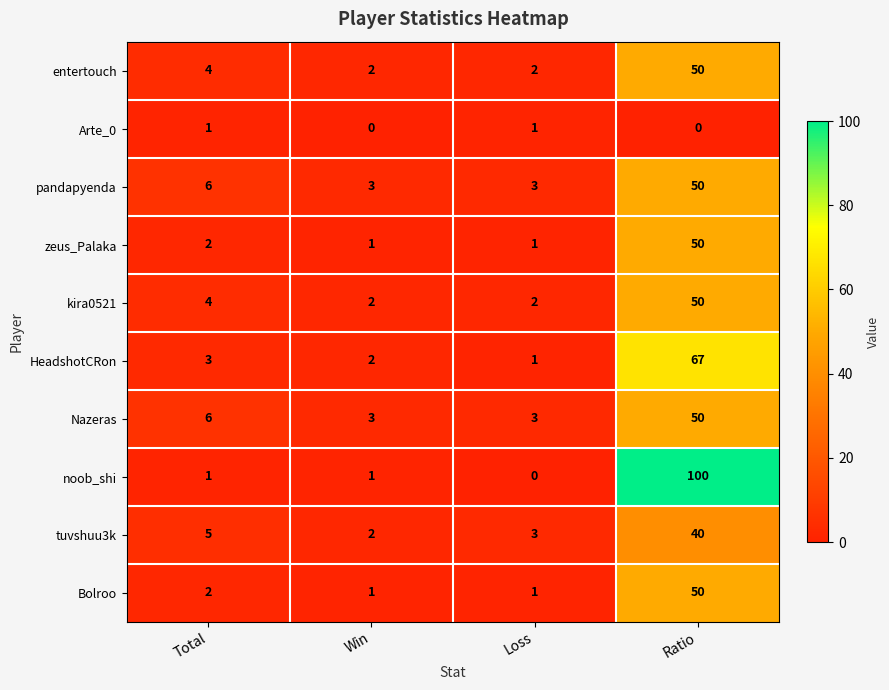

What is the sum of the pandapyenda values at Win and Ratio?

53